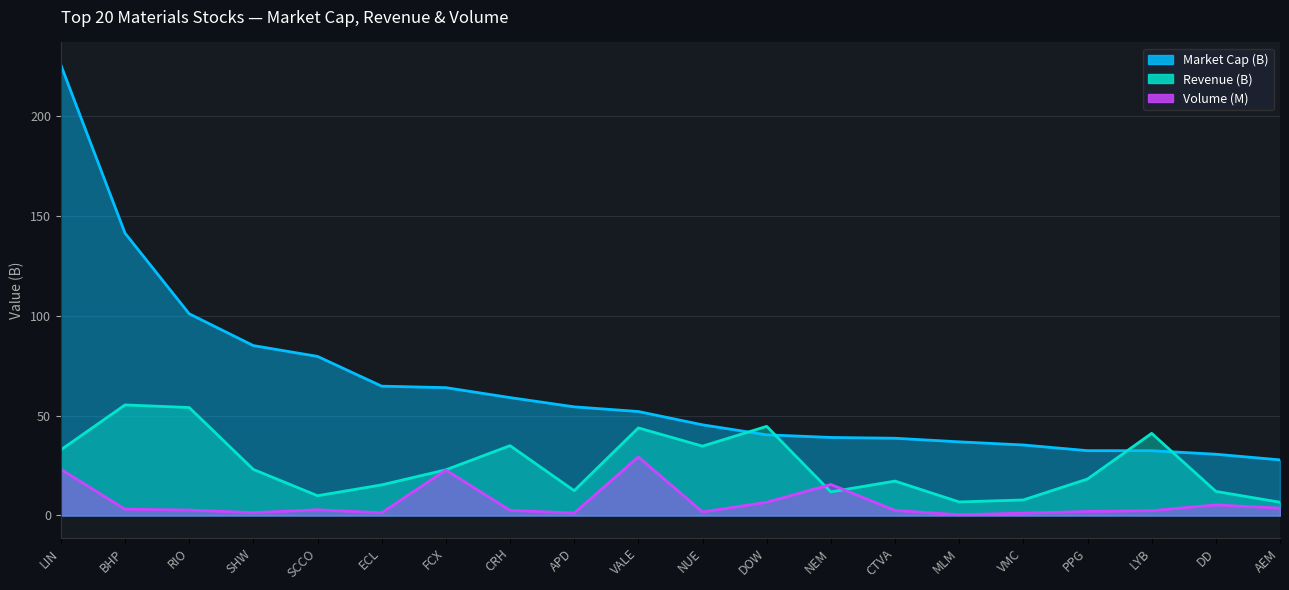

What is the value of the Market Cap (B) point at the 17th from the left?

32.5